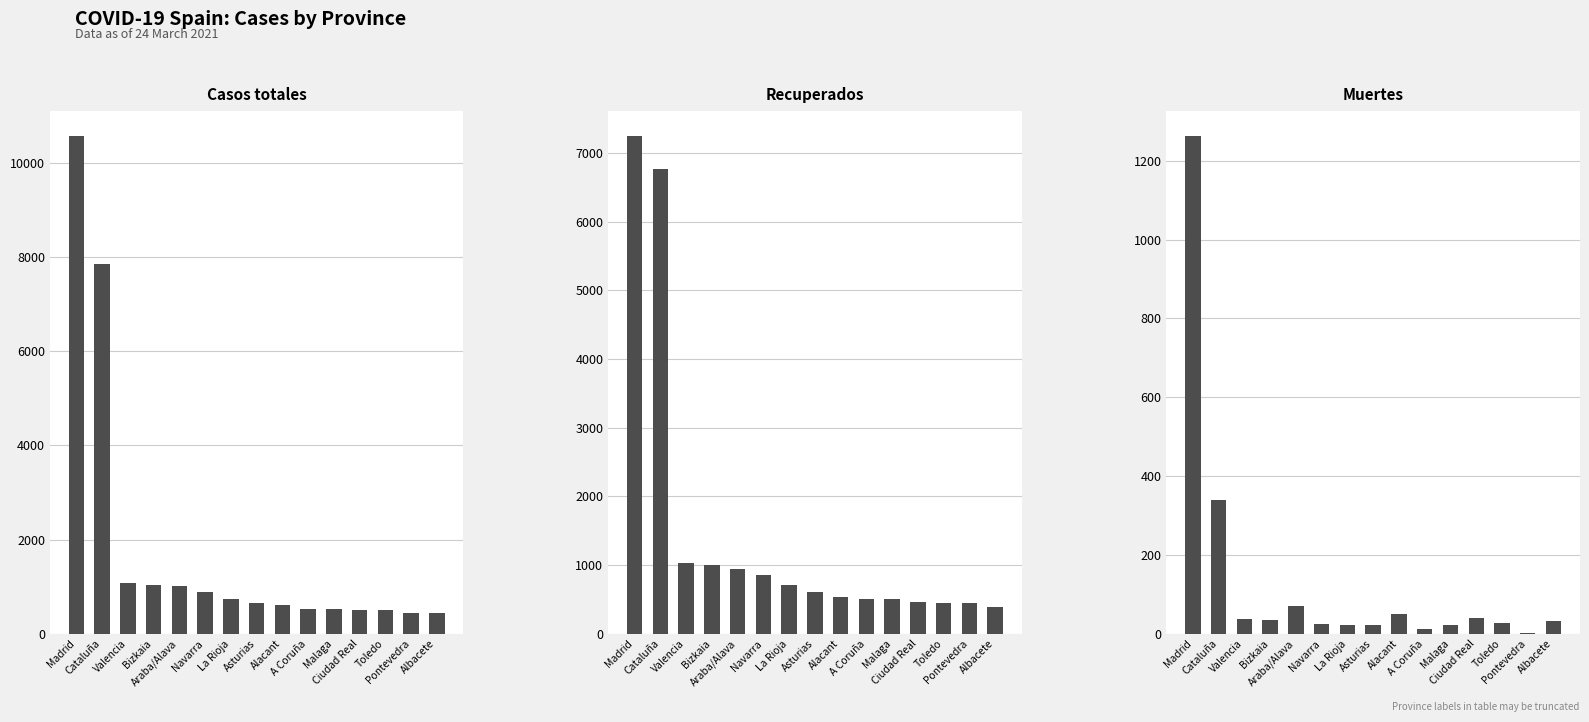

List the labels in order of Muertes value, smallest first.

Pontevedra, A Coruña, Malaga, La Rioja, Asturias, Navarra, Toledo, Albacete, Bizkaia, Valencia, Ciudad Real, Alacant, Araba/Alava, Cataluña, Madrid